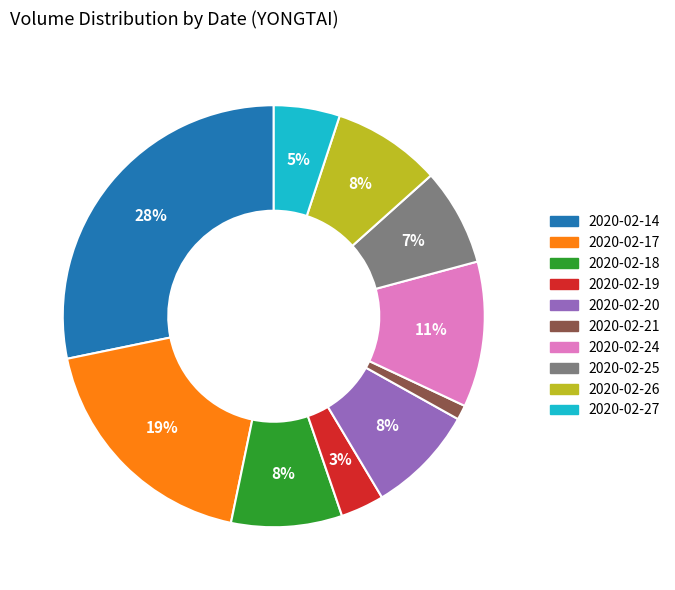

Do 2020-02-18 and 2020-02-17 together represent more than half of the pie?

No